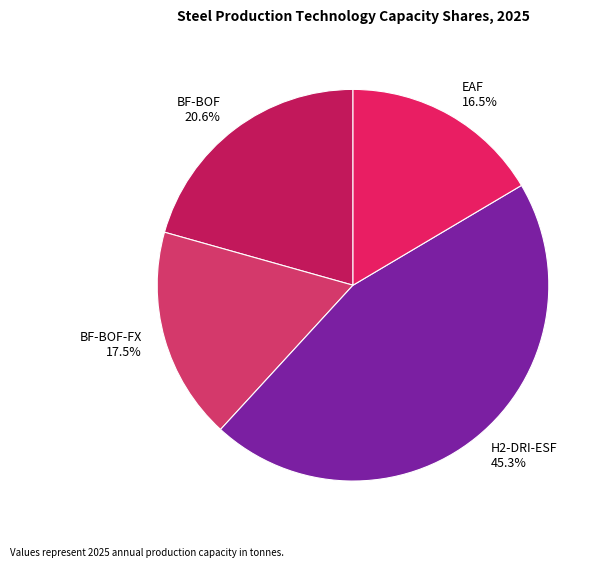

How many segments does this pie chart have?

4